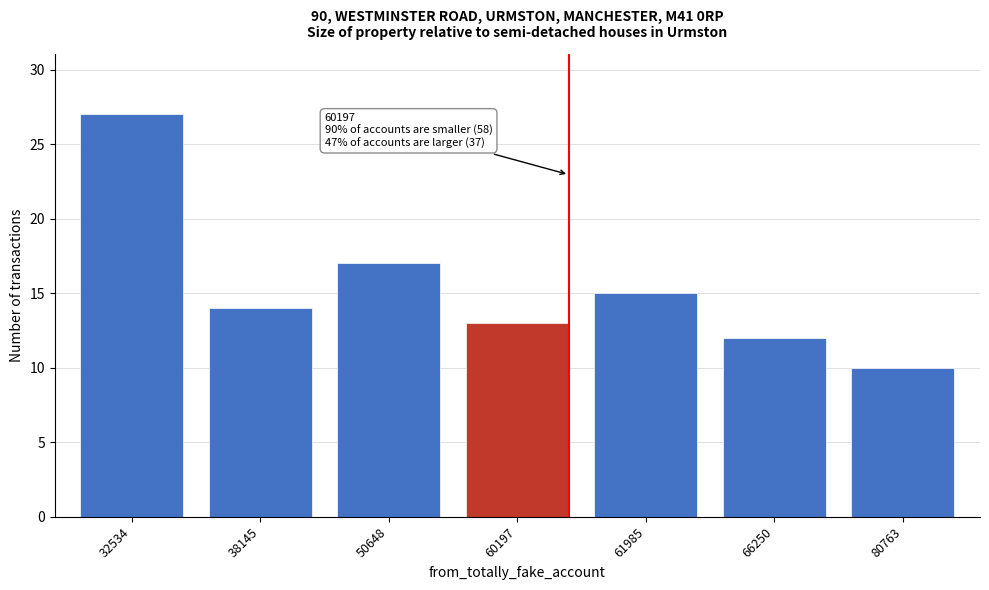

Reading left to right, transcribe all the data shown in this chart.

27	14	17	13	15	12	10